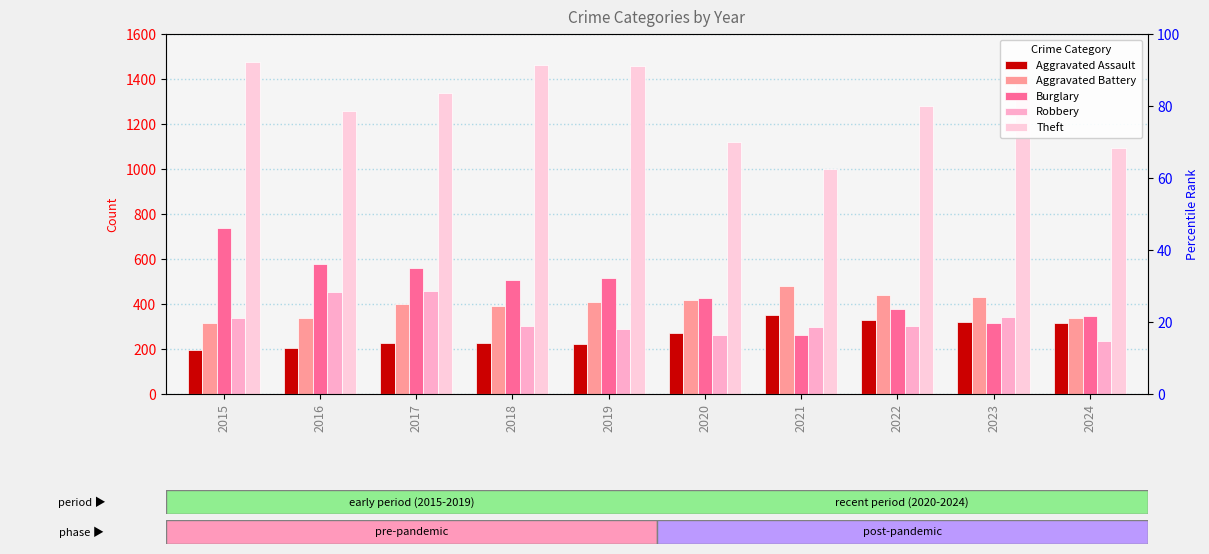

Which series changed the most between 2020 and 2023?

Theft